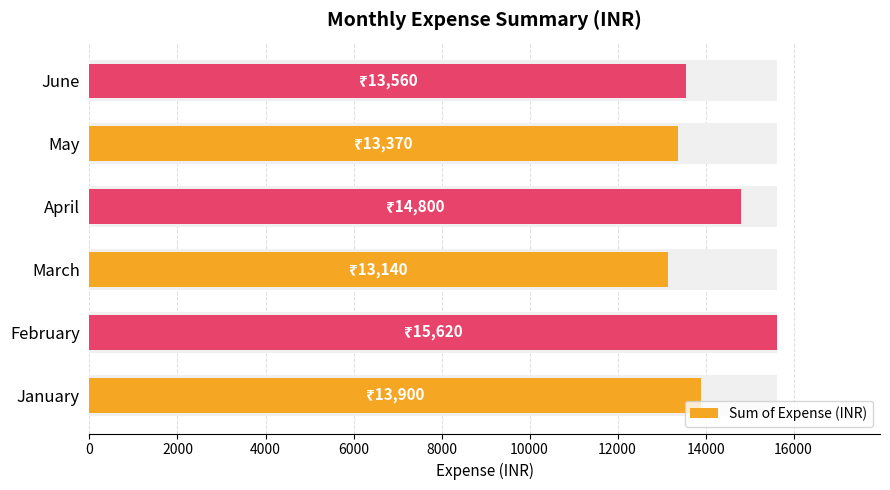

What is the minimum value shown in the chart?

13140